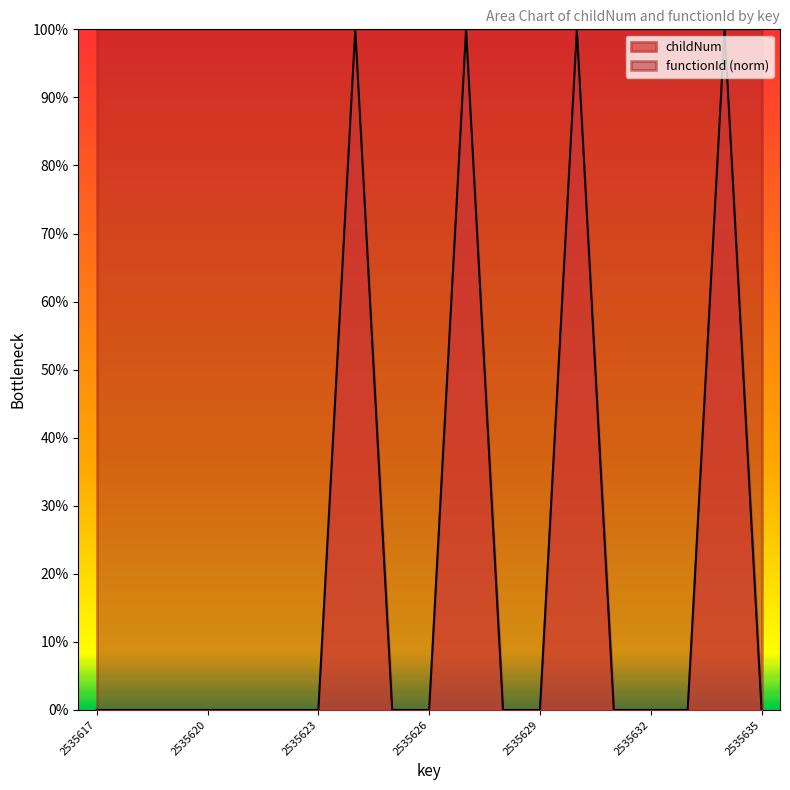

What is the difference between the maximum and second lowest values?

1